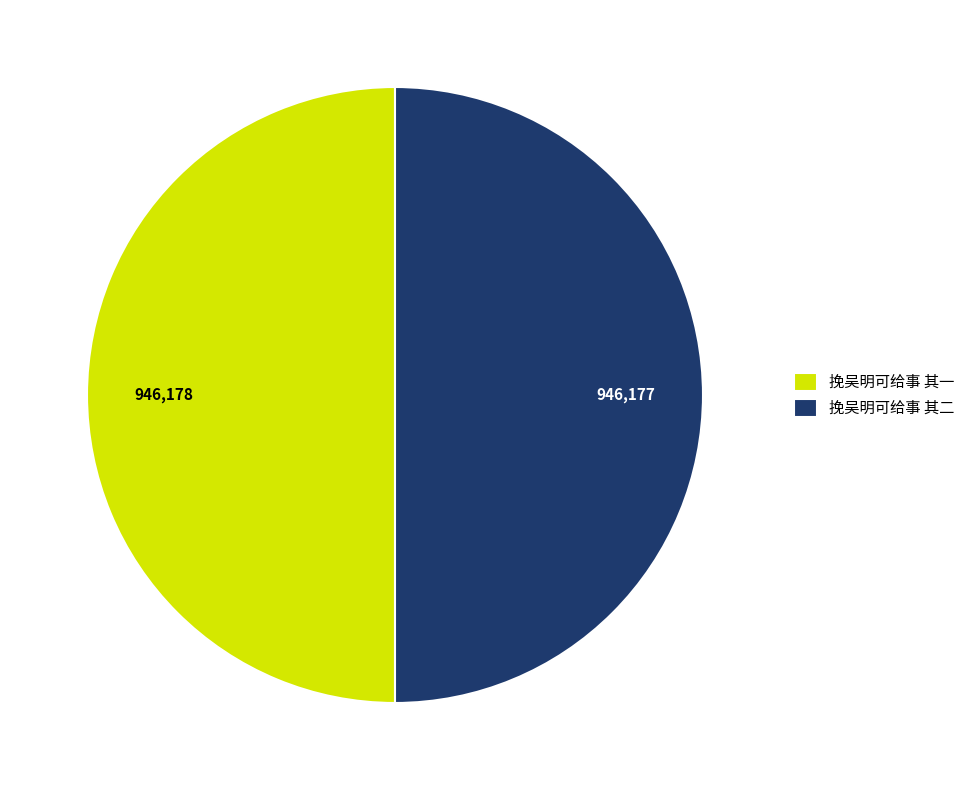

How many segments does this pie chart have?

2